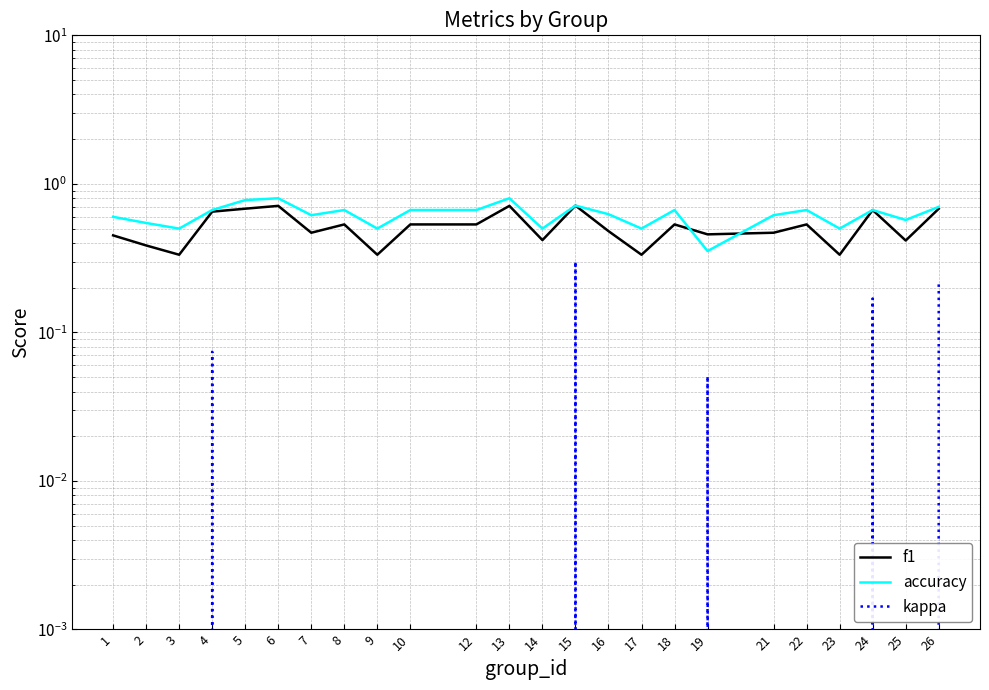

Does the chart display data point markers on the line(s)?

No